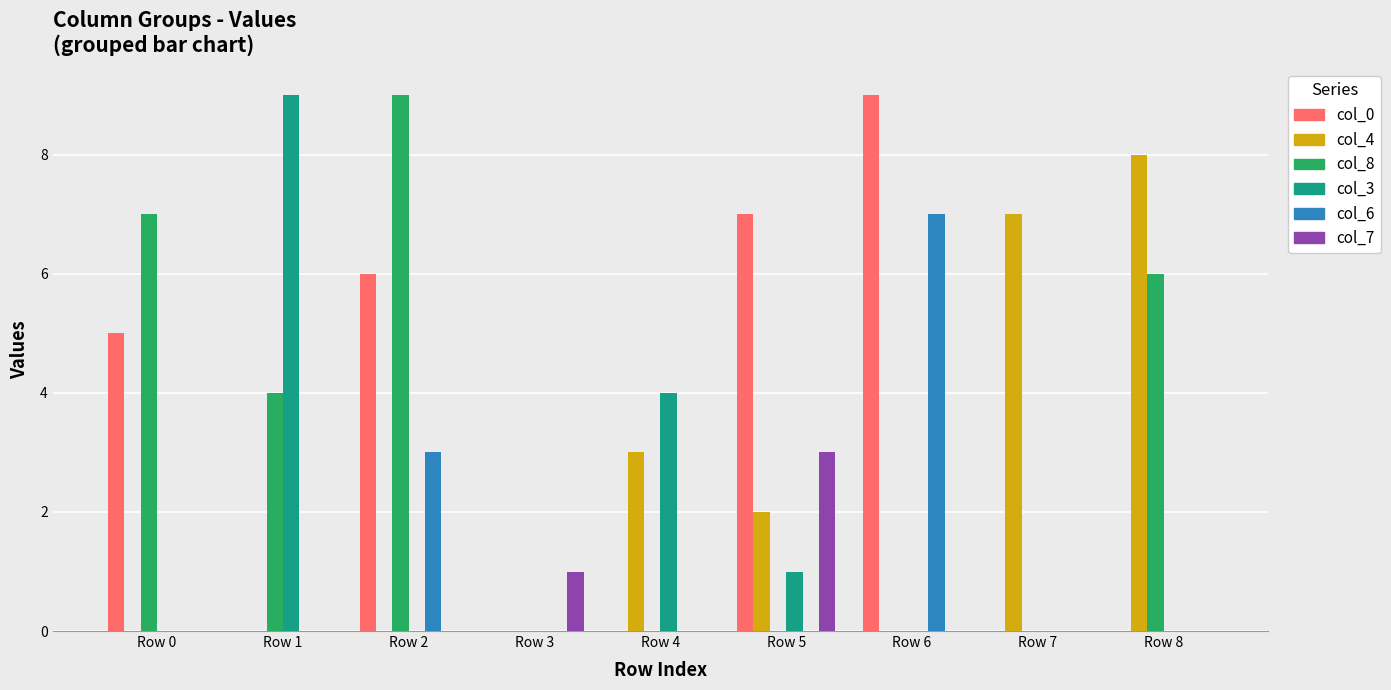

What is the sum of the col_6 values at Row 6 and Row 7?

7